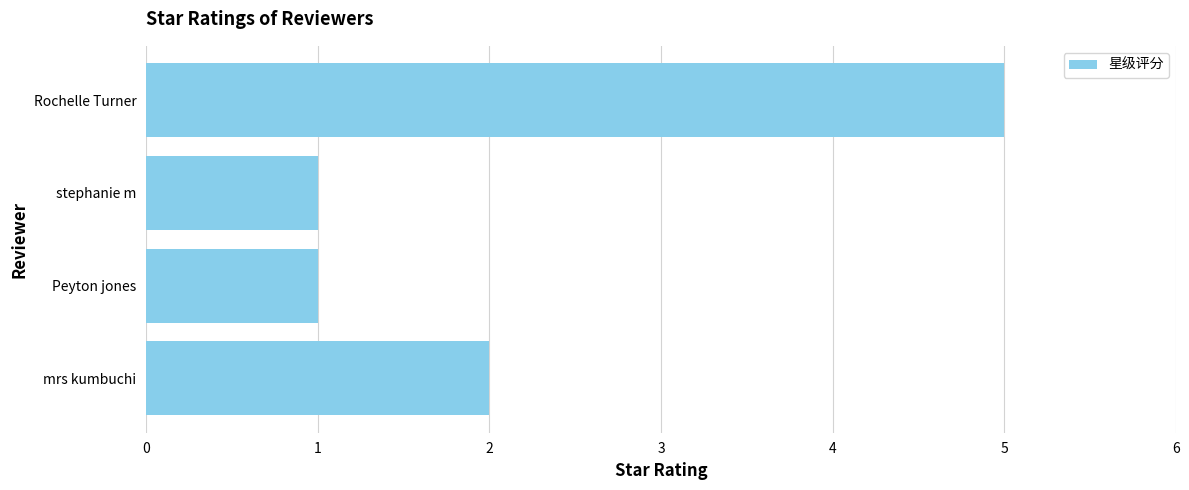

How many bars are there in total?

4